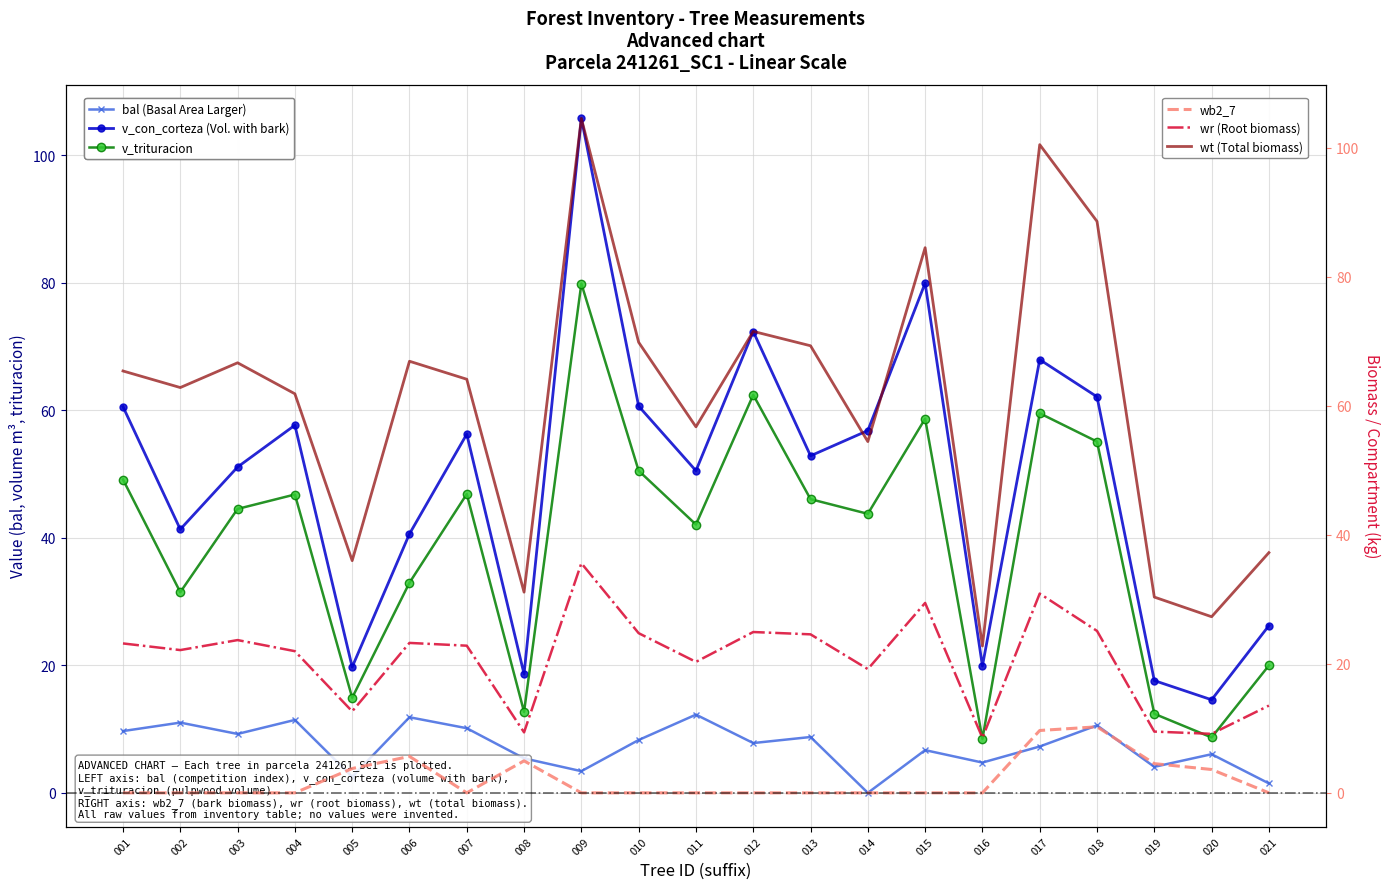

How many series are shown in this chart?

6